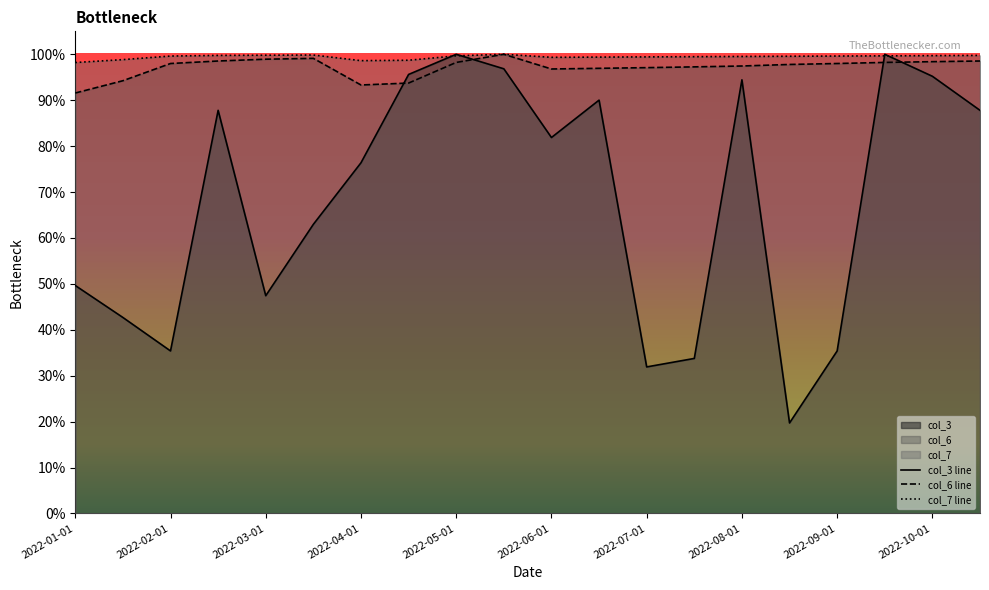

What is the average value of the col_6 series?

1.0